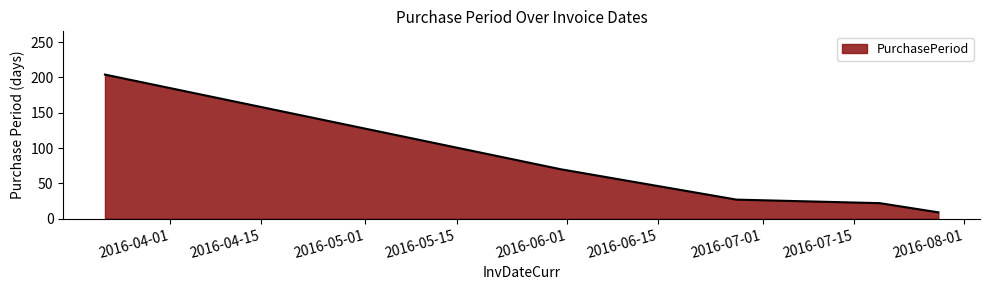

Reading right to left, transcribe all the data shown in this chart.

9	22	27	70	204